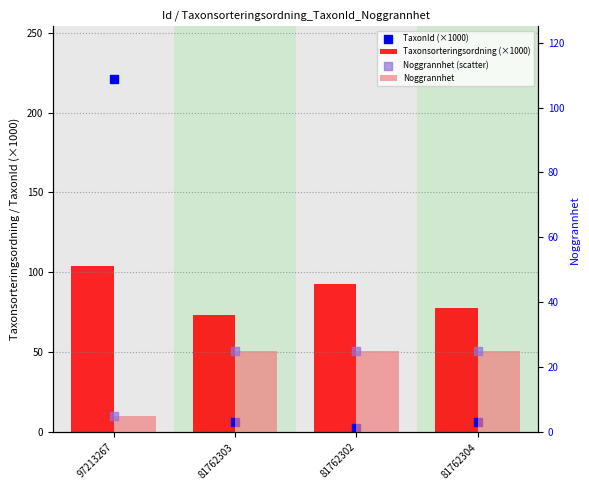

At how many categories does at least one series exceed 10?

4